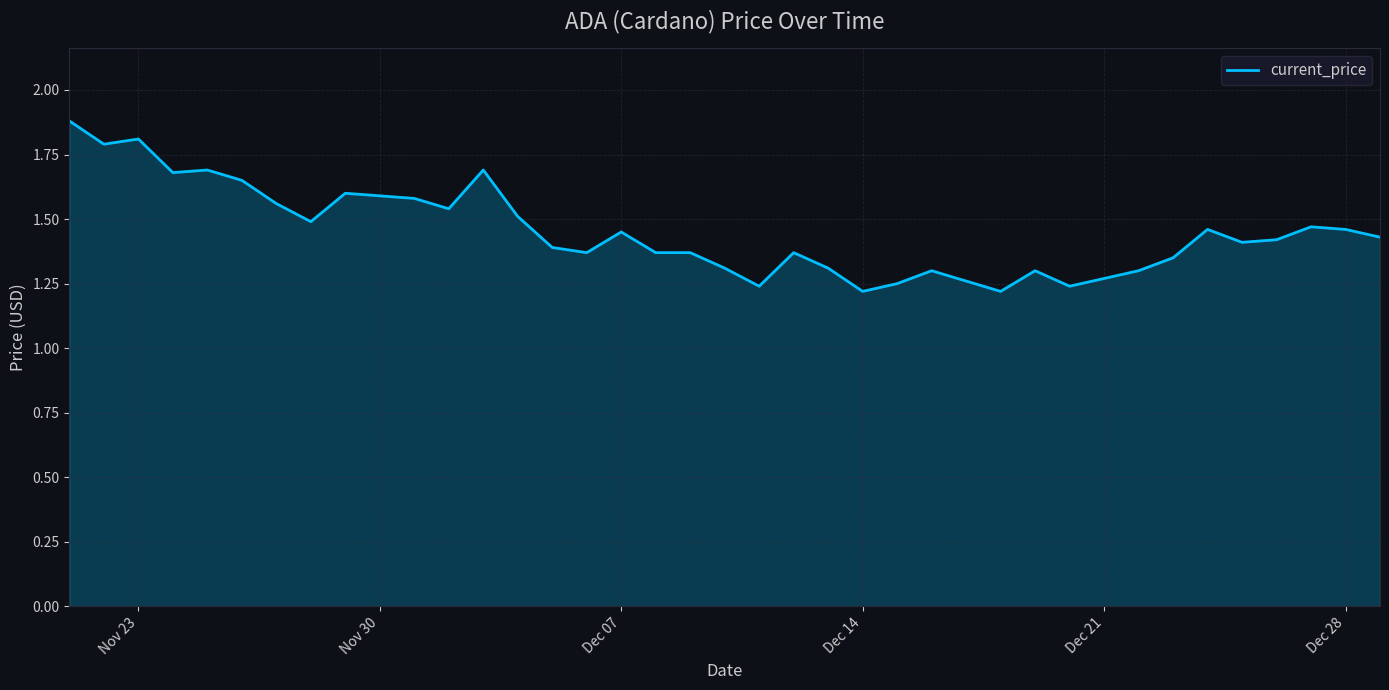

What is the greatest value displayed?

1.9